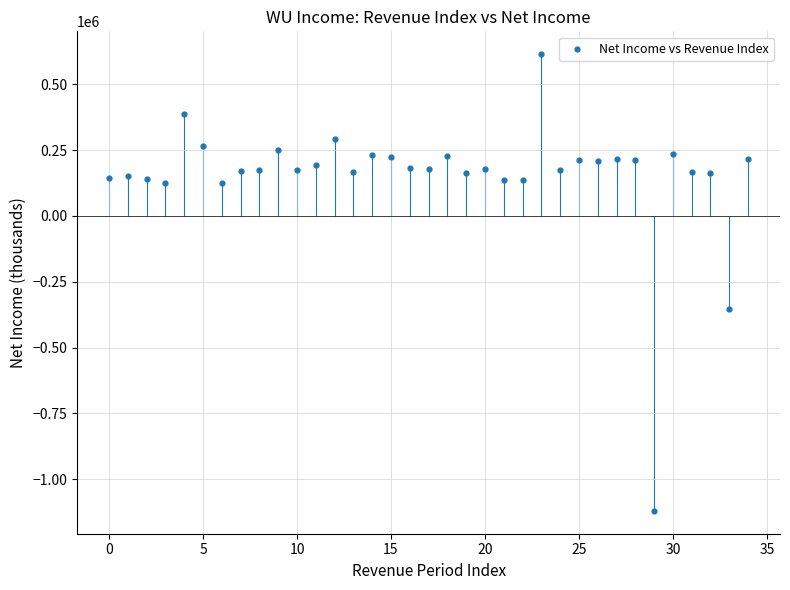

What is the range of Y values (max minus min)?

1735700